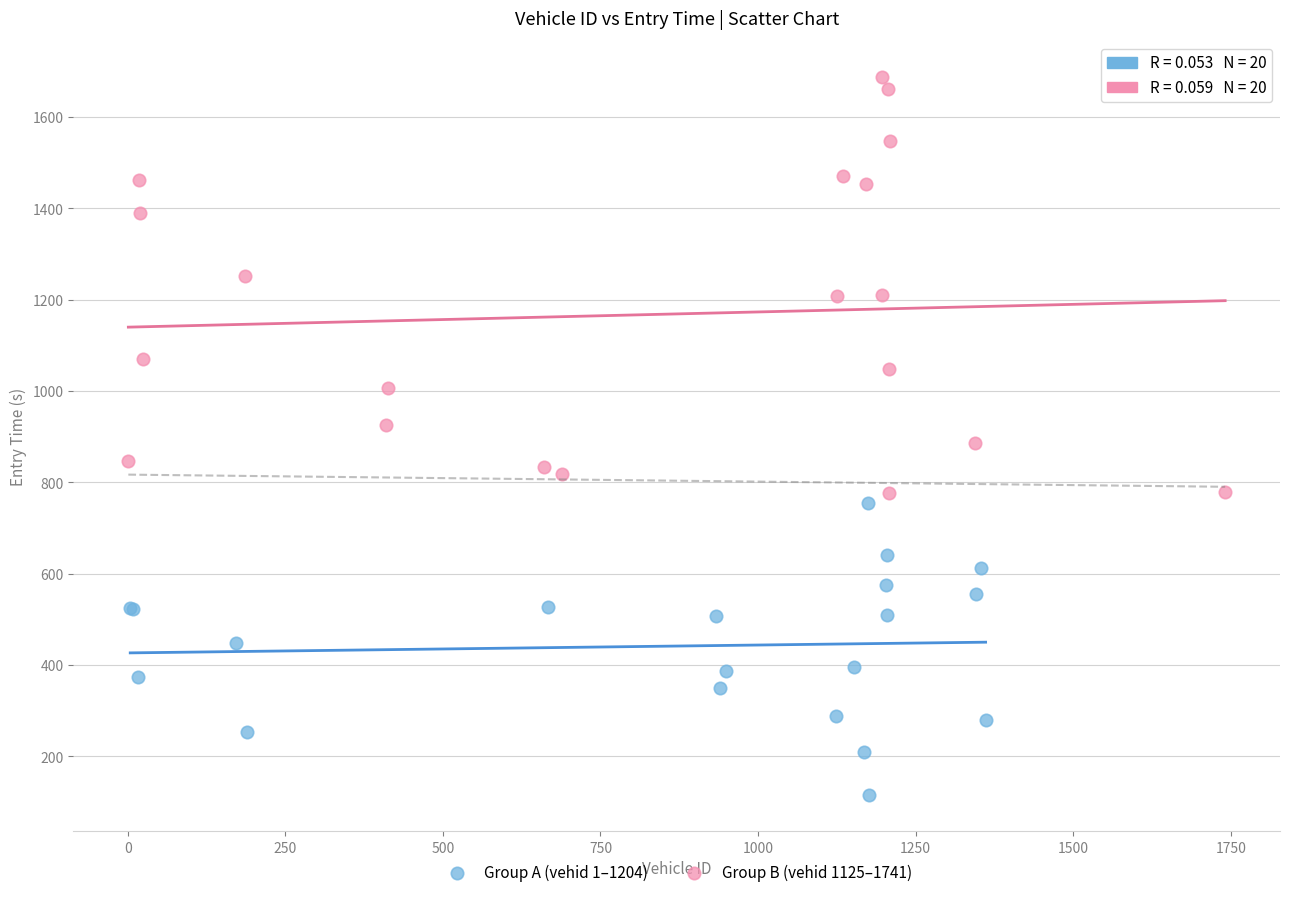

Which series has the largest Y range (max minus min)?

Group B (vehid 1125–1741)